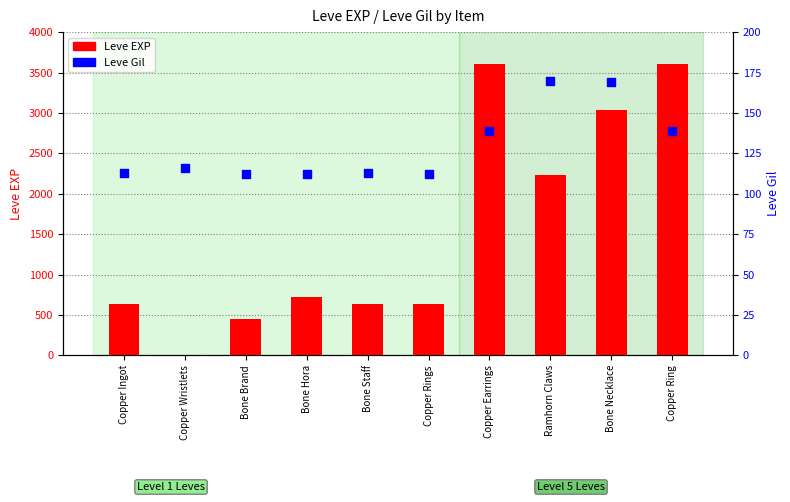

At how many categories does at least one series exceed 2394?

3